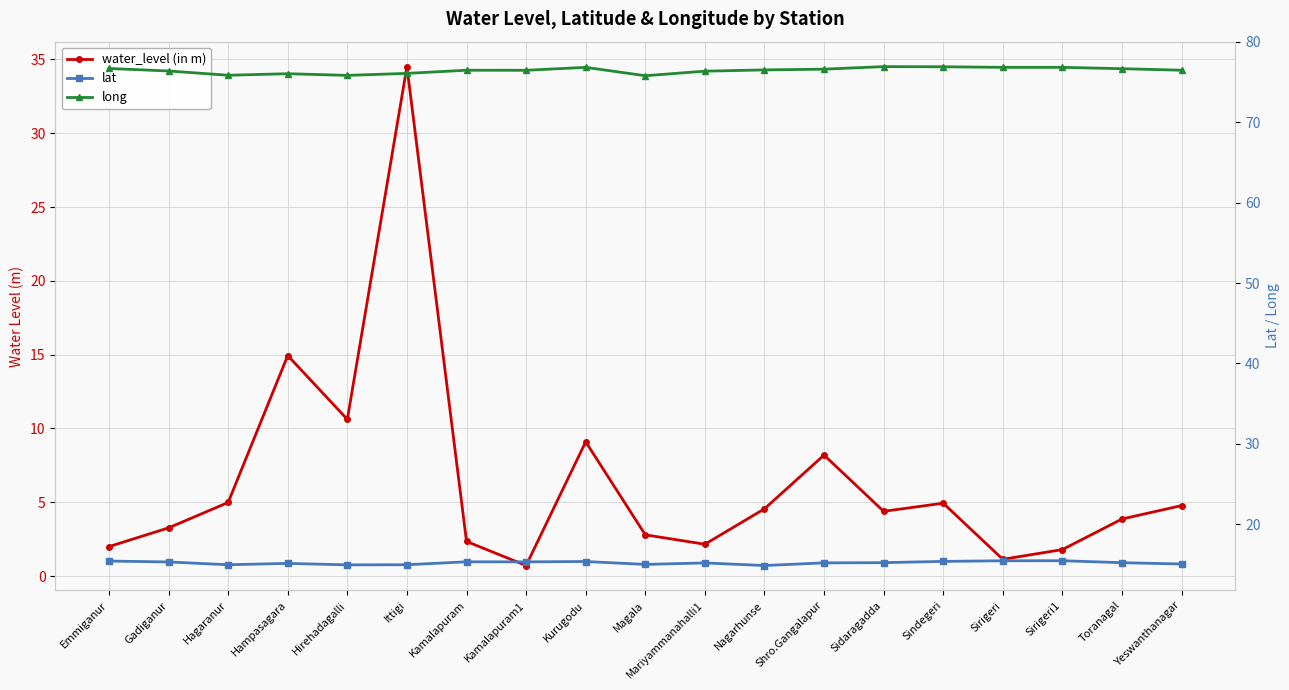

Which category has the highest value in the lat series?

Sirigeri1